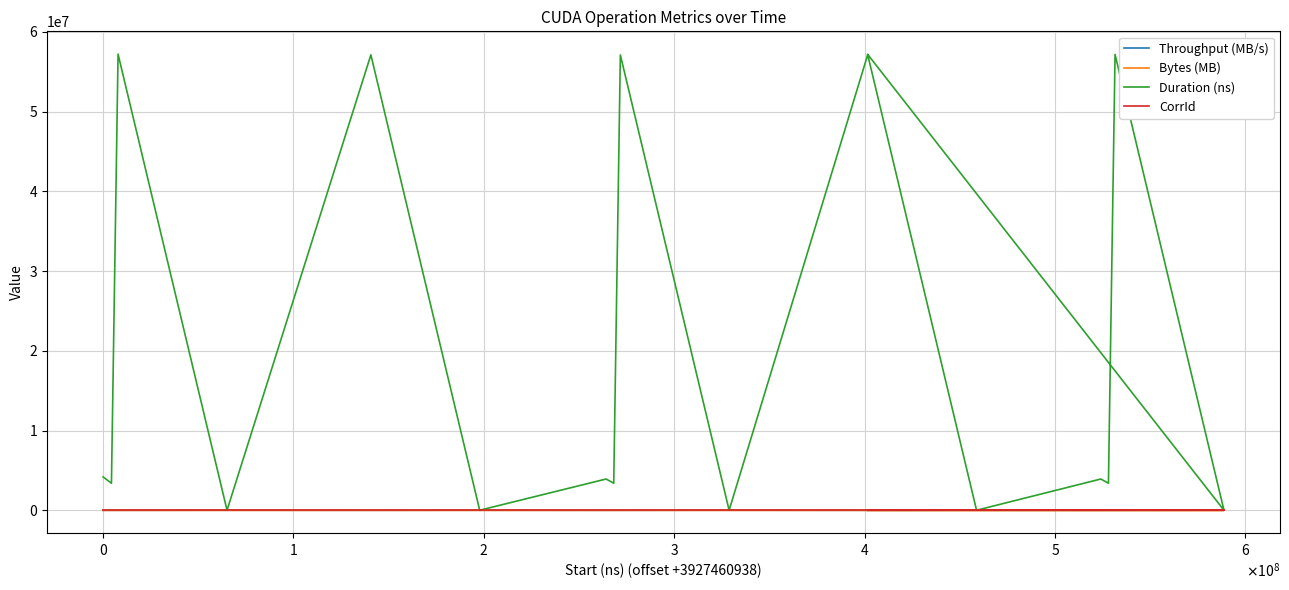

What is the average value of the Duration (ns) series?

21484883.0